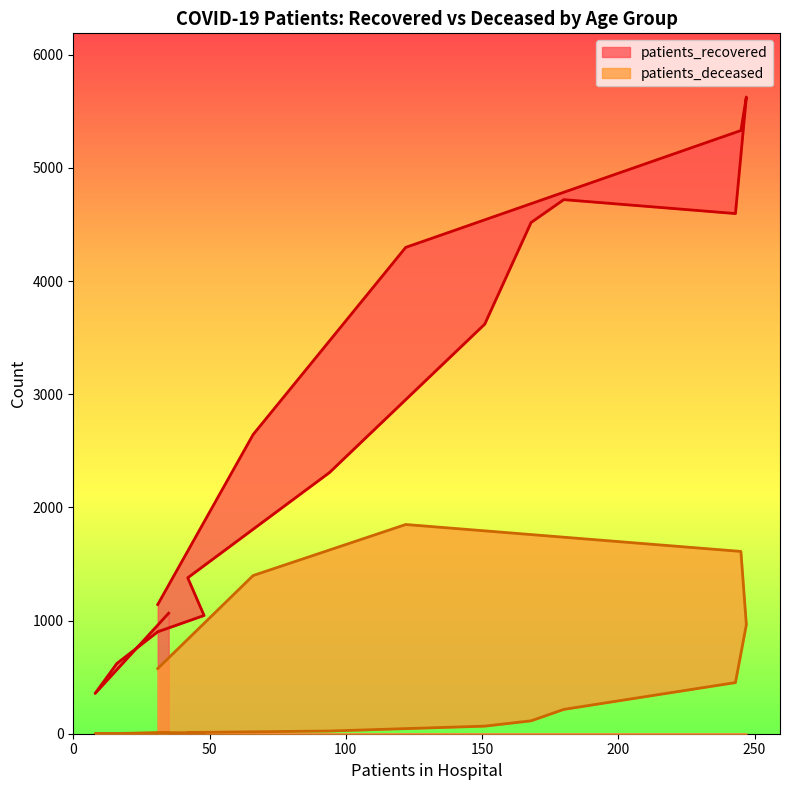

True or false: patients_deceased and patients_recovered cross at least once.

False